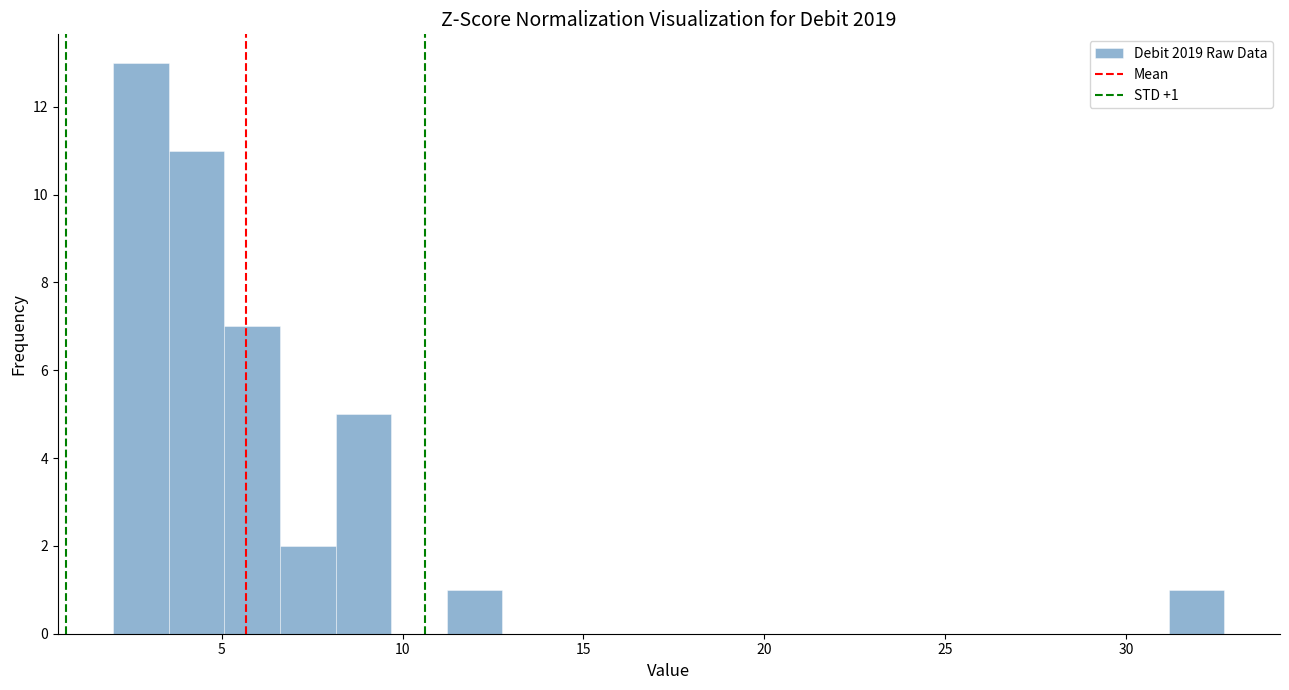

Around what value on the x-axis is the tallest bar? Give the approximate position of its centre, as read against the axis.

3.0